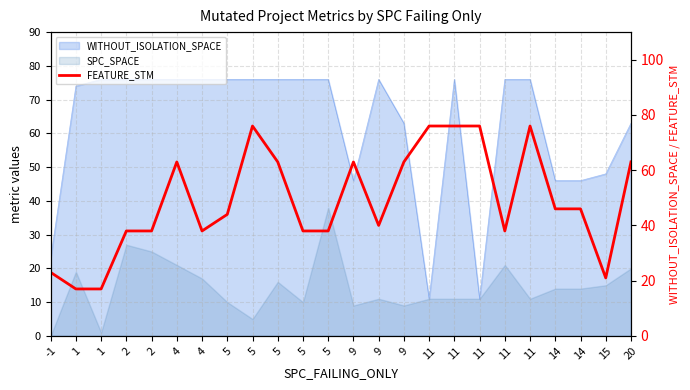

What is the maximum value shown in the chart?

76